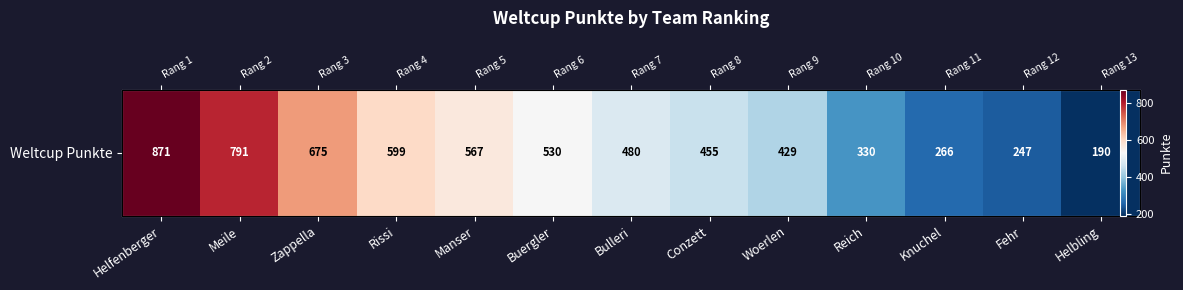

True or false: the data shows 671 at Bulleri.

False